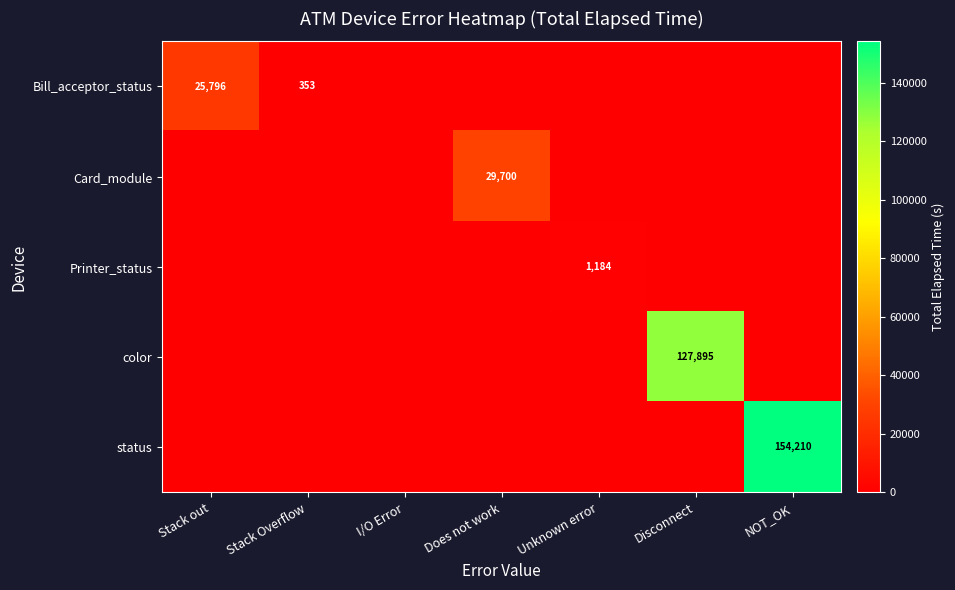

How many series are shown in this chart?

5